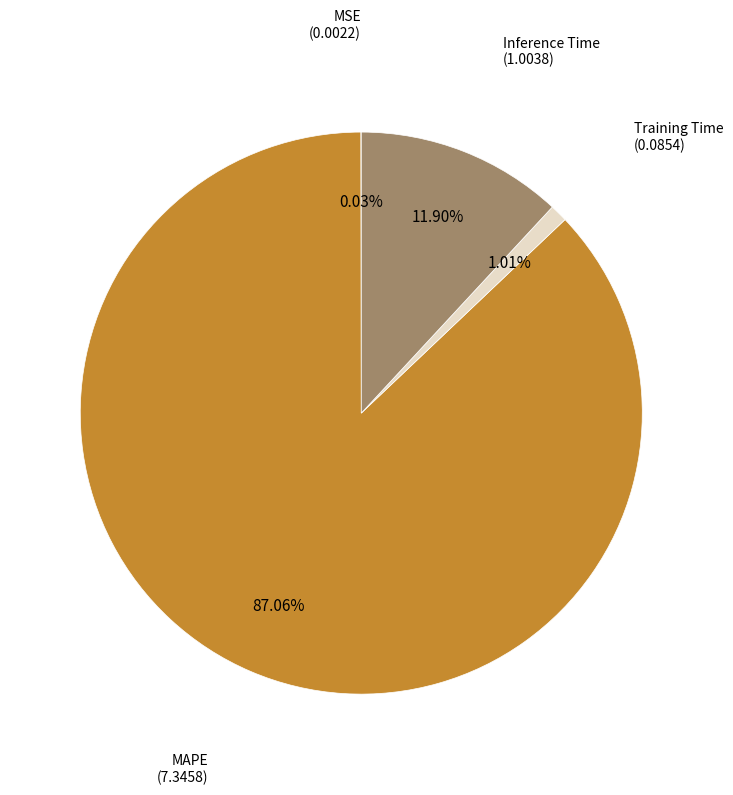

Is there a majority slice in this chart?

Yes